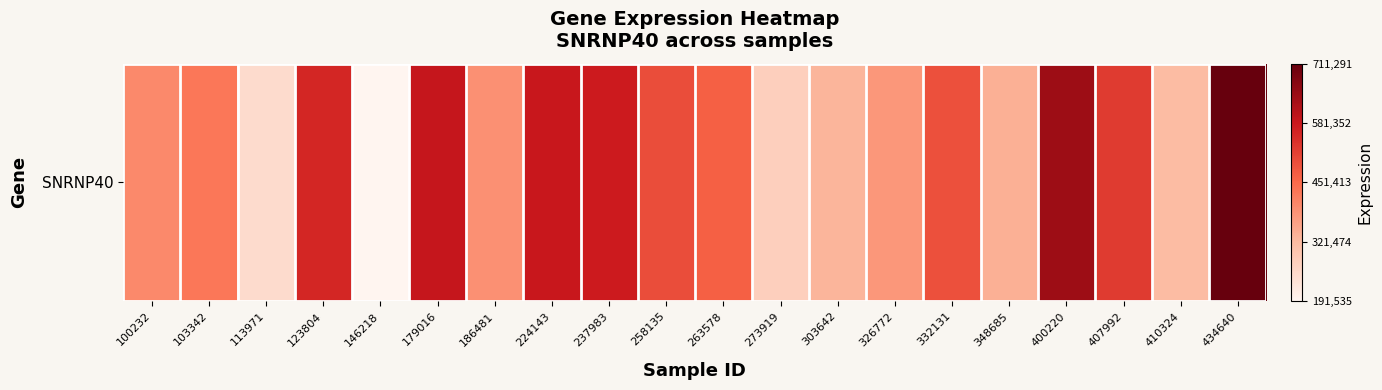

The chart shows a value of 0.8 at 179016. True or false?

True